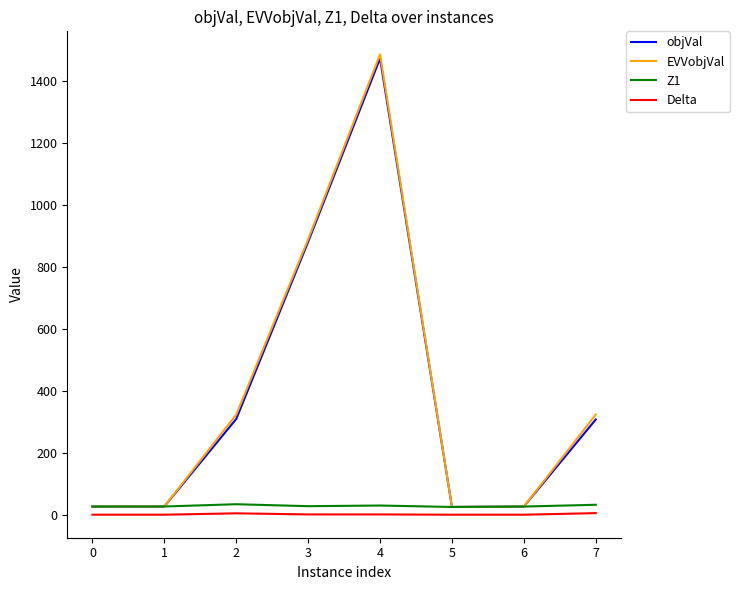

Is this an area chart (filled region under the line)?

No